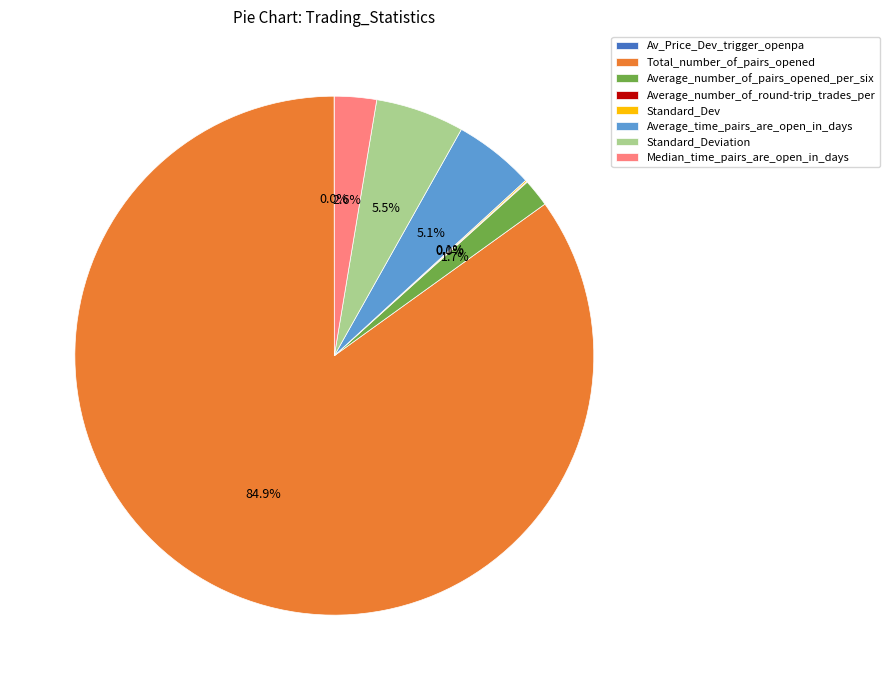

What is the largest slice in the pie chart?

Total_number_of_pairs_opened